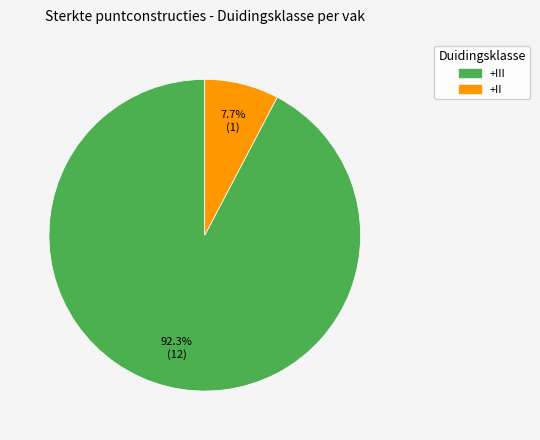

To the nearest percent, what portion does +III represent?

92%